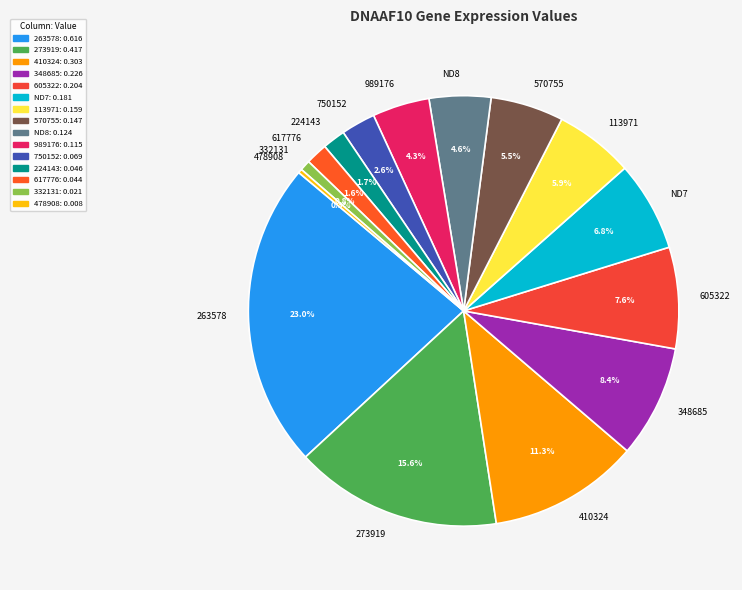

What percentage is NOT represented by 605322?

92.4%